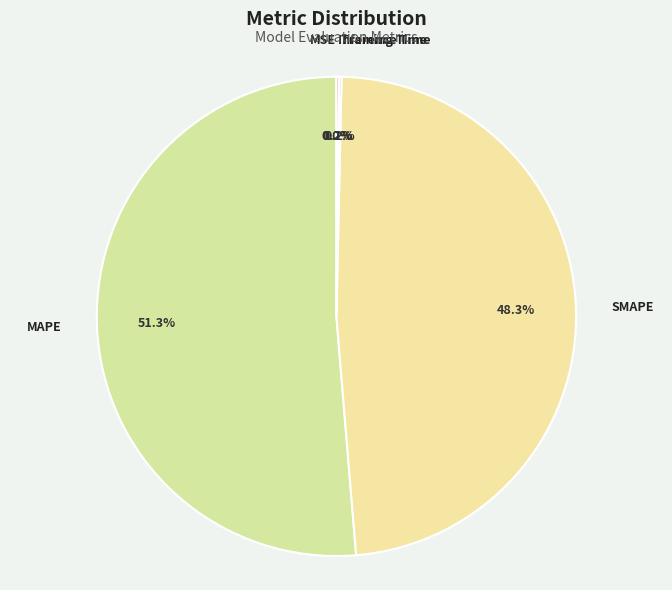

To the nearest percent, what portion does SMAPE represent?

48%